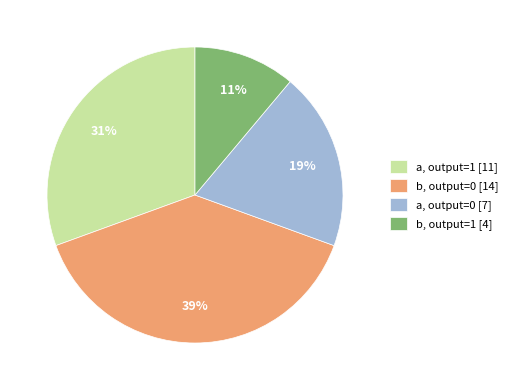

Rank the categories by value from highest to lowest.

b, output=0 [14], a, output=1 [11], a, output=0 [7], b, output=1 [4]